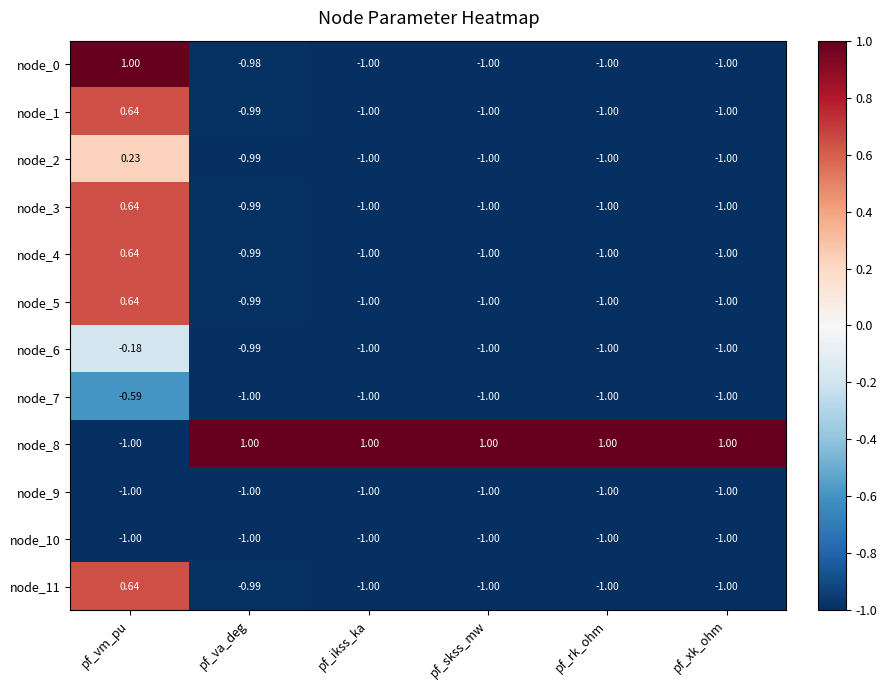

At which category is the sum across all series the highest?

pf_vm_pu